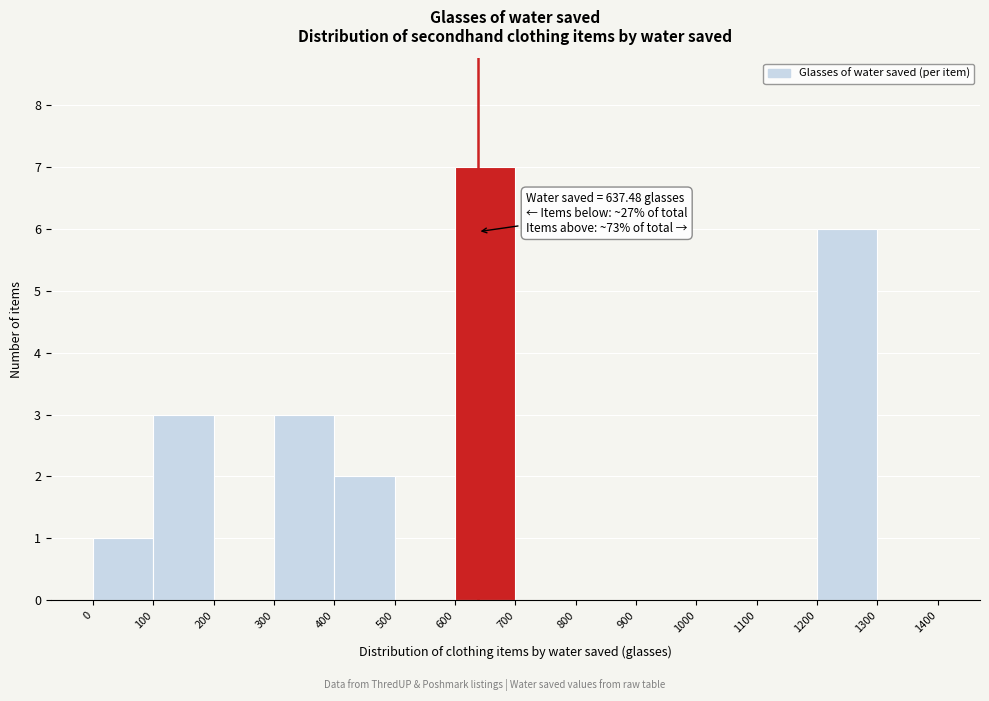

Which range on the x-axis has the tallest bar?

600 to 700